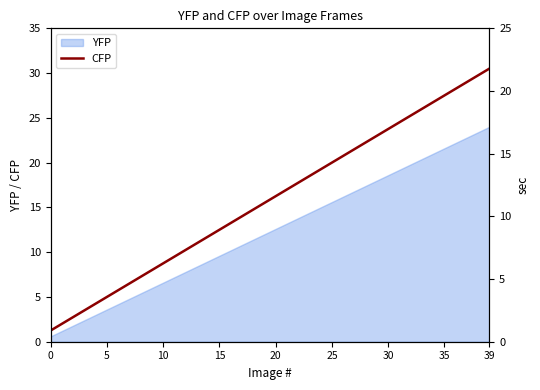

What value does the data have at 17?

14.0